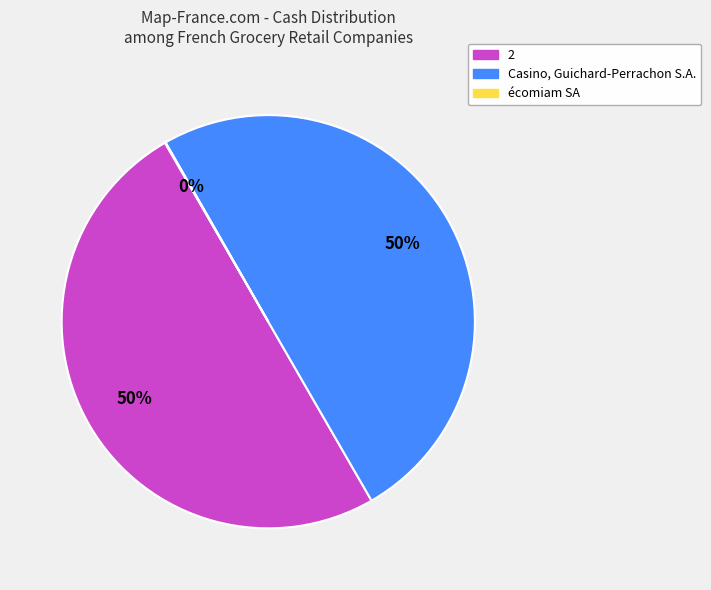

True or false: Casino, Guichard-Perrachon S.A. accounts for 43% of the total.

False